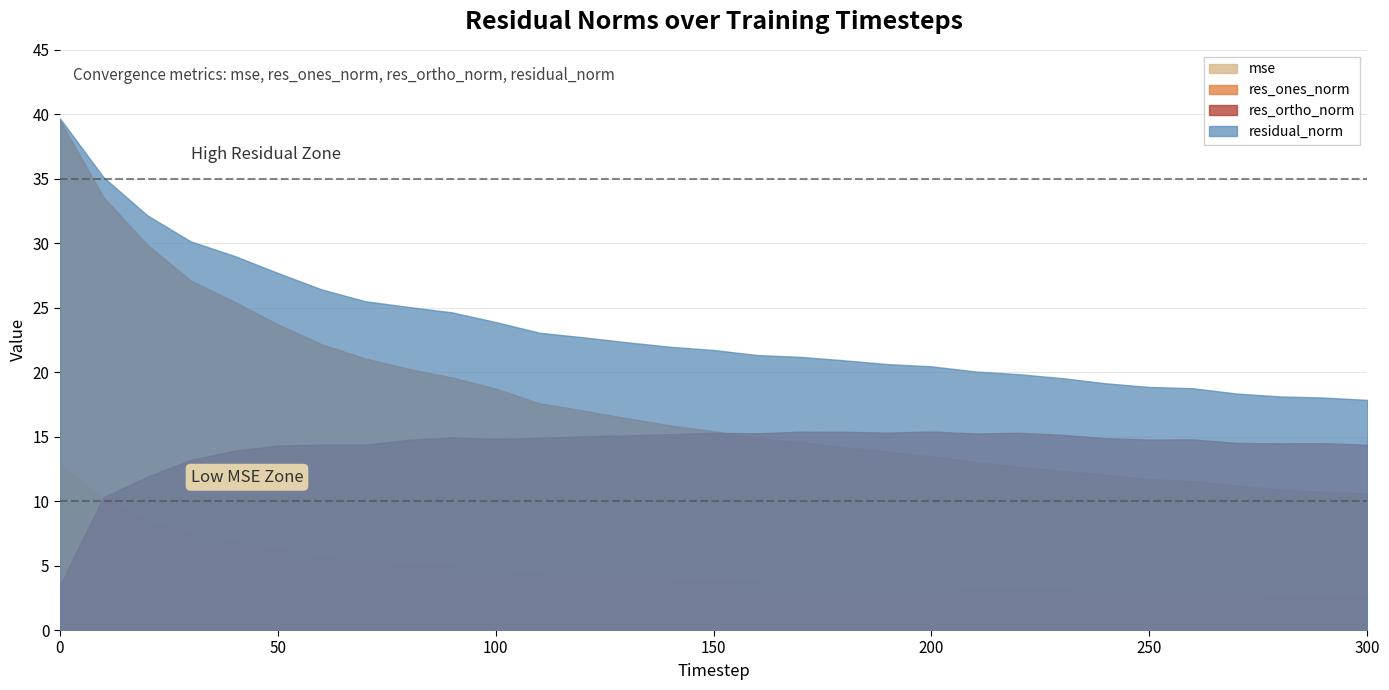

Is it true that res_ortho_norm equals 14.3 at 50?

True